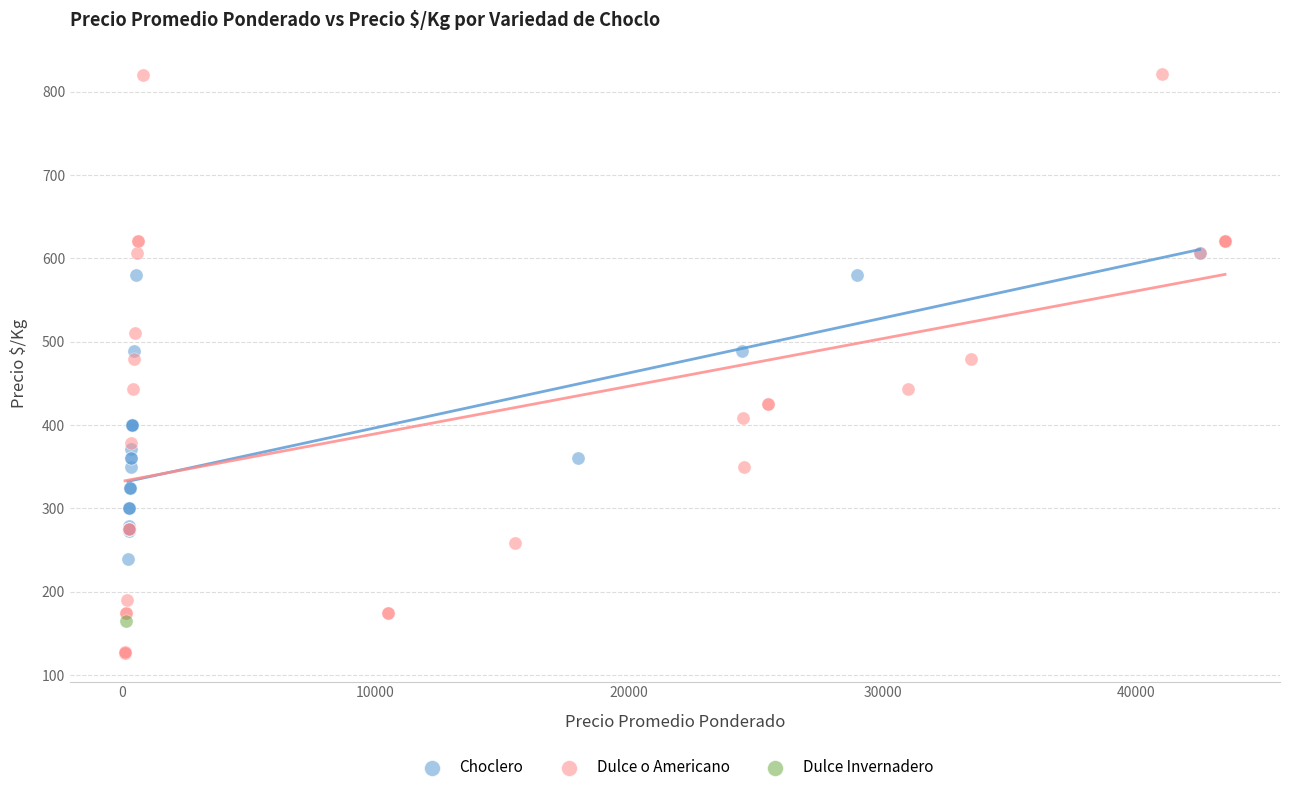

Which series contains the lowest Y value?

Dulce o Americano